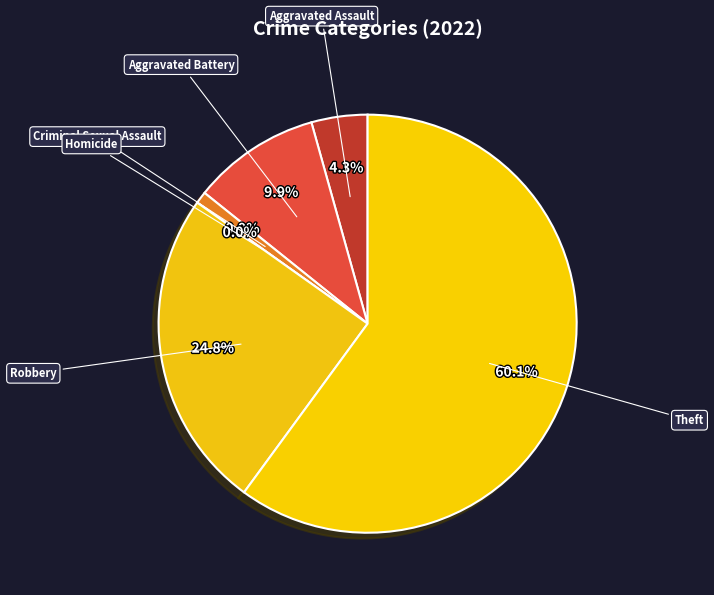

Is the sum of Homicide and Aggravated Assault greater than half?

No